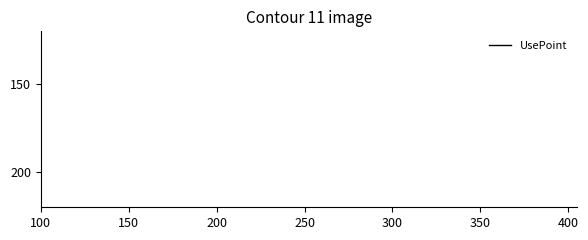

Does the chart display data point markers on the line(s)?

No